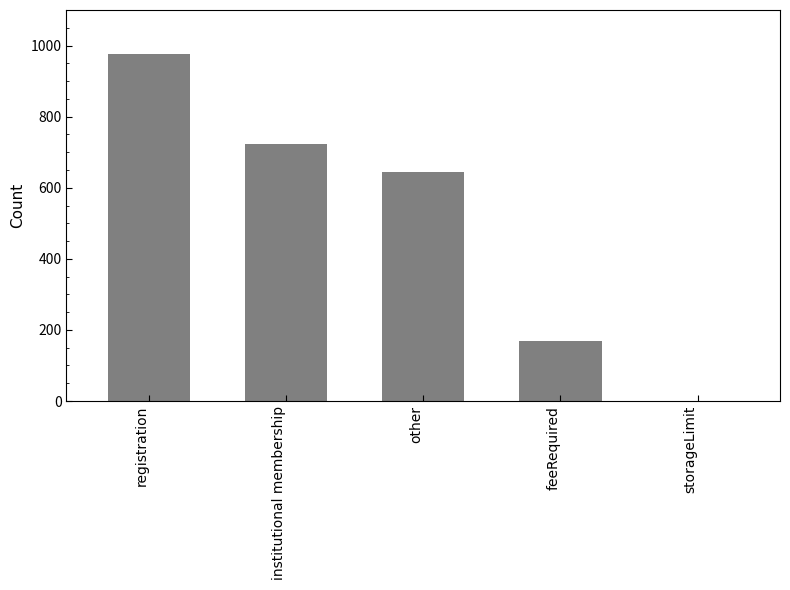

What is the approximate value at registration, to the nearest 50?

1000